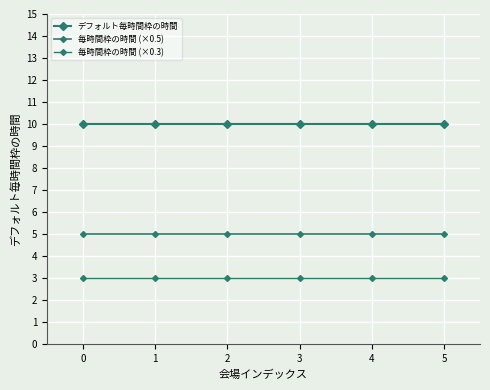

Which series has the widest spread of values?

デフォルト毎時間枠の時間